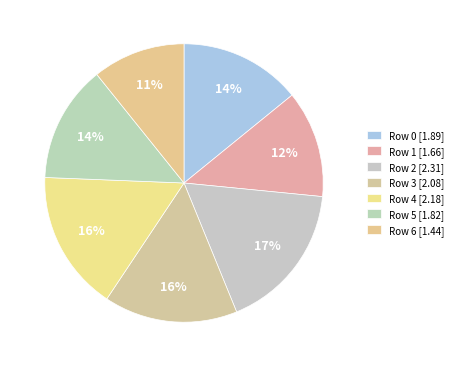

The Row 6 slice represents 3% of the pie. True or false?

False